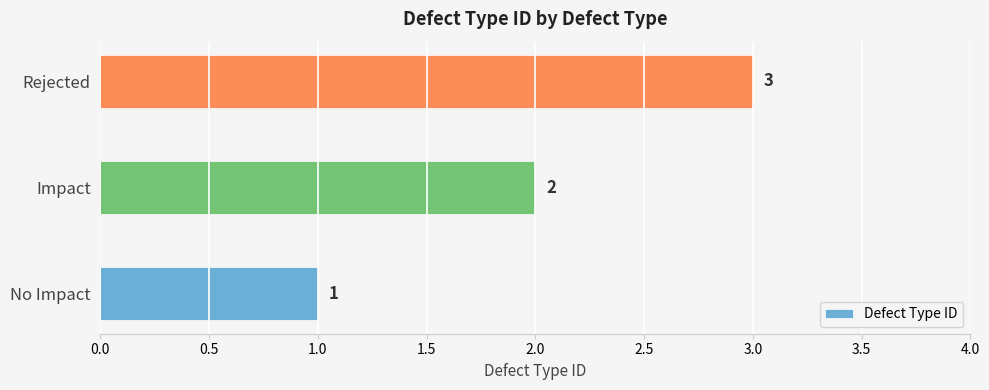

Does the chart contain any negative values?

No